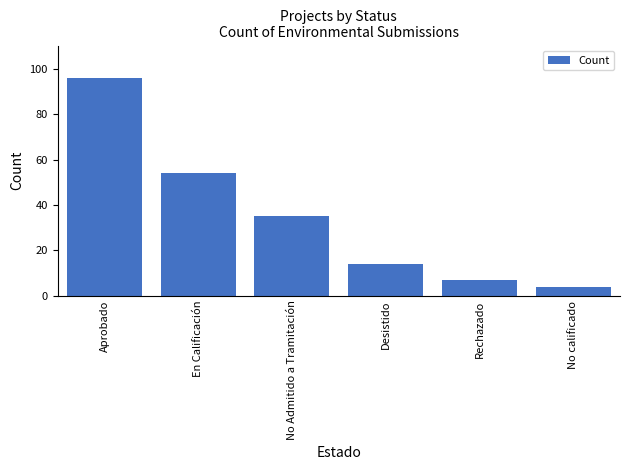

What is the sum of all values?

210